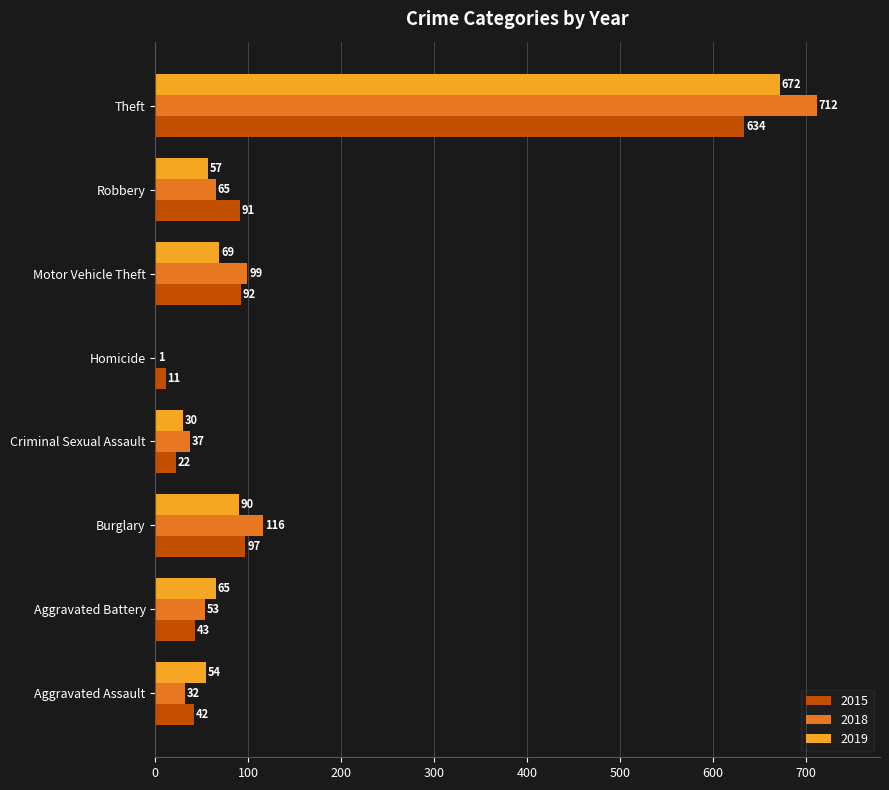

What is the total value across all series at Criminal Sexual Assault?

89